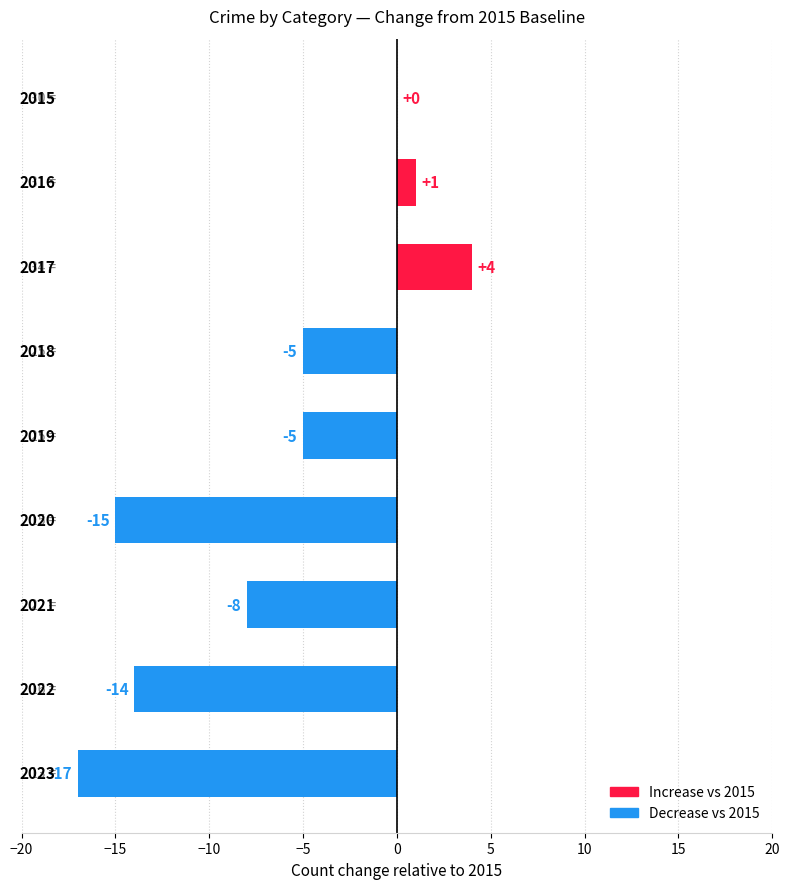

What is the sum of all values?

-59